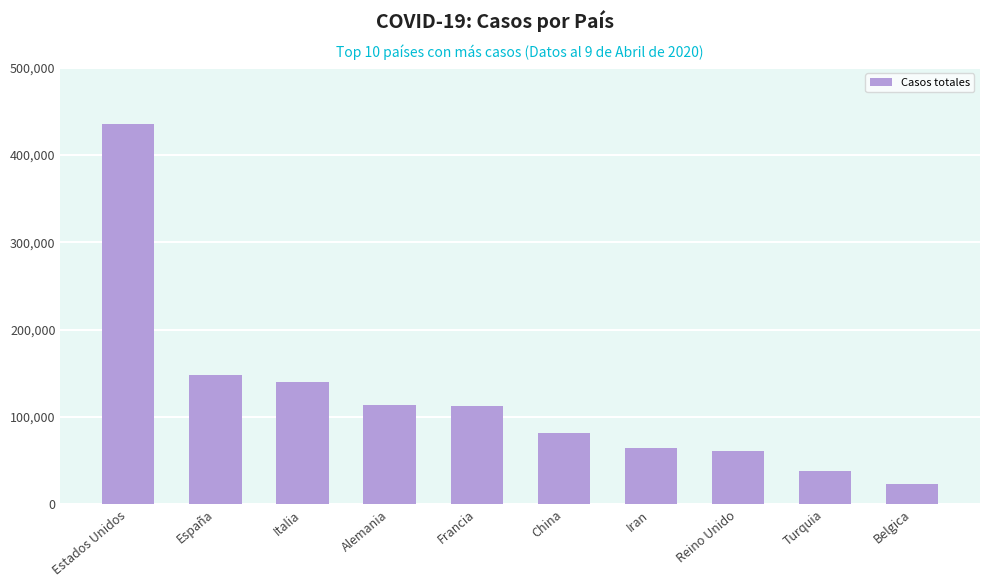

What is the sum of all values?

1217829